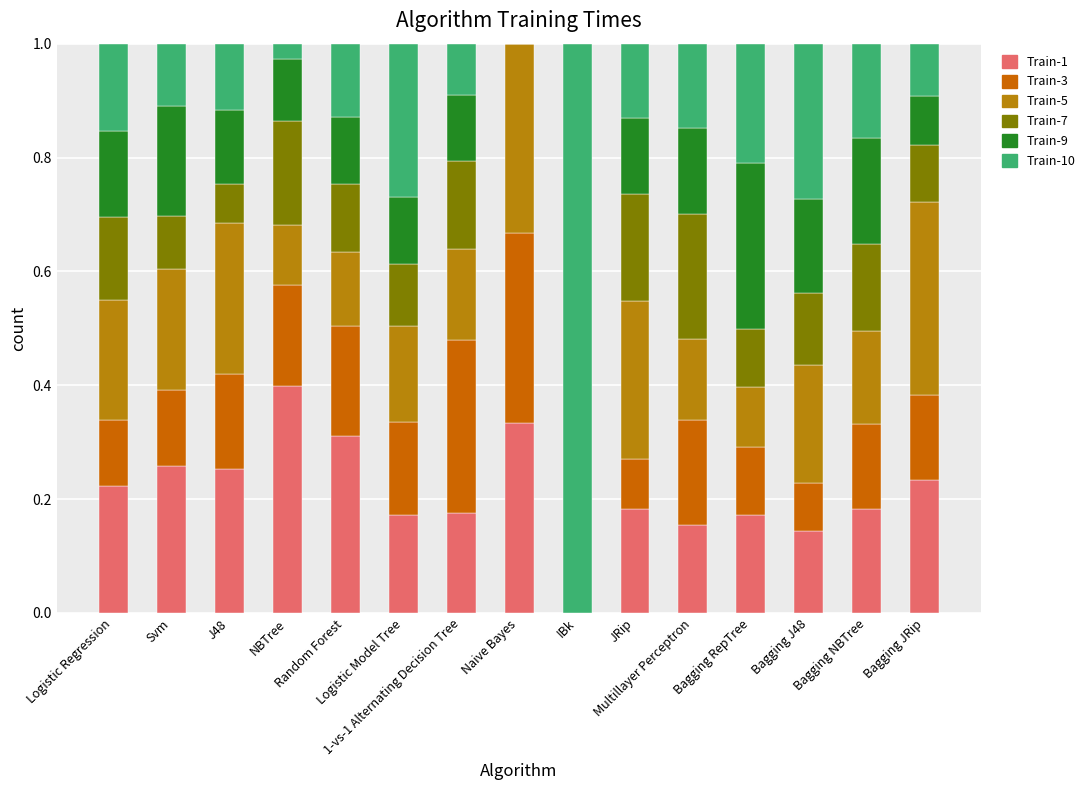

Between Logistic Model Tree and Bagging RepTree, which series saw the biggest shift?

Train-9